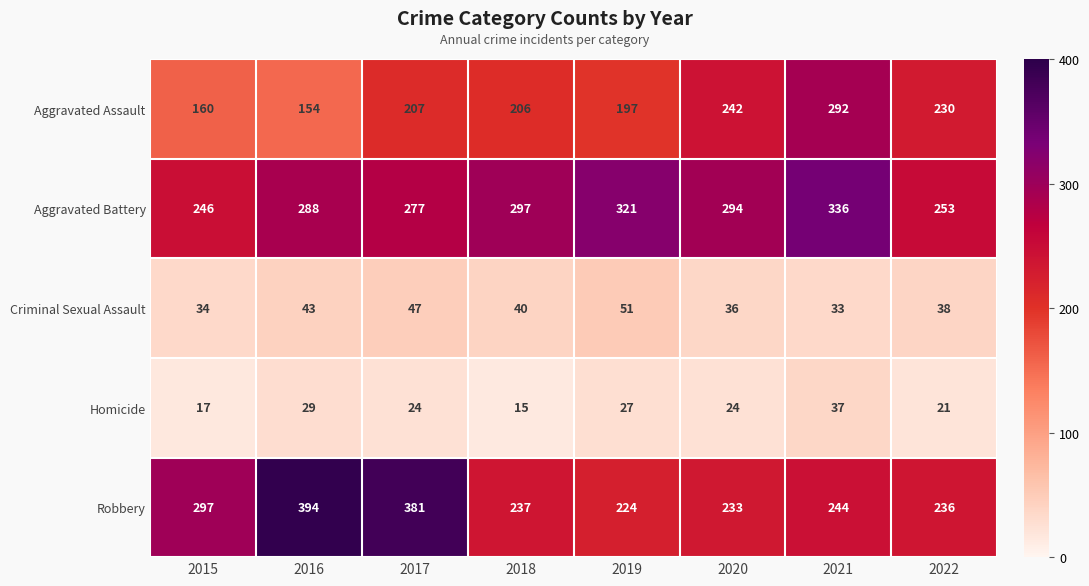

What is the total value across all series at 2017?

936